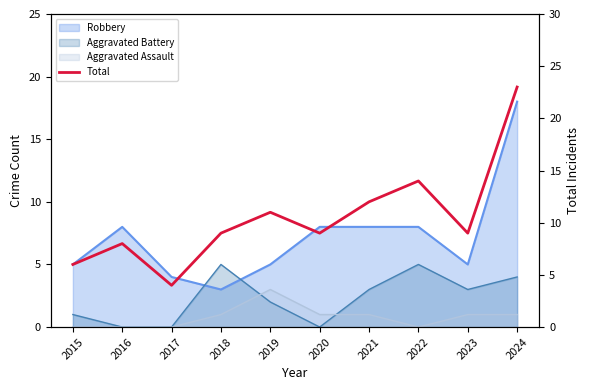

What is the value of the 8th point from the left?

14